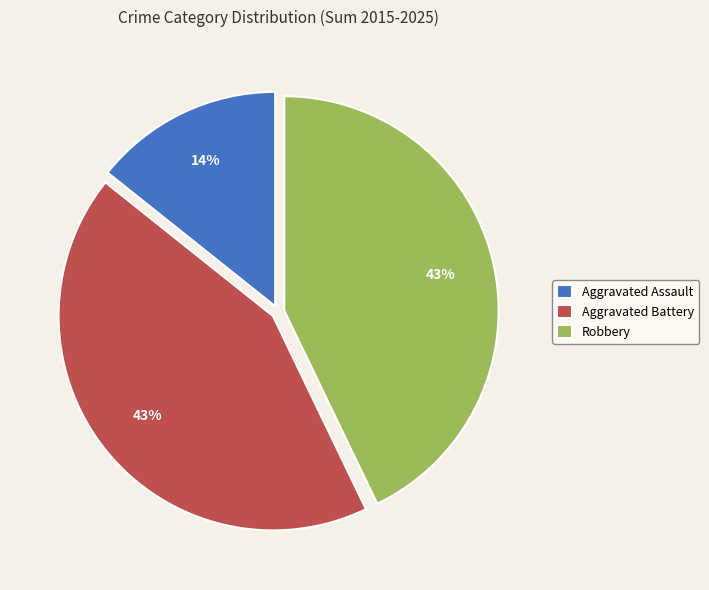

To the nearest percent, what is the average slice percentage?

33%